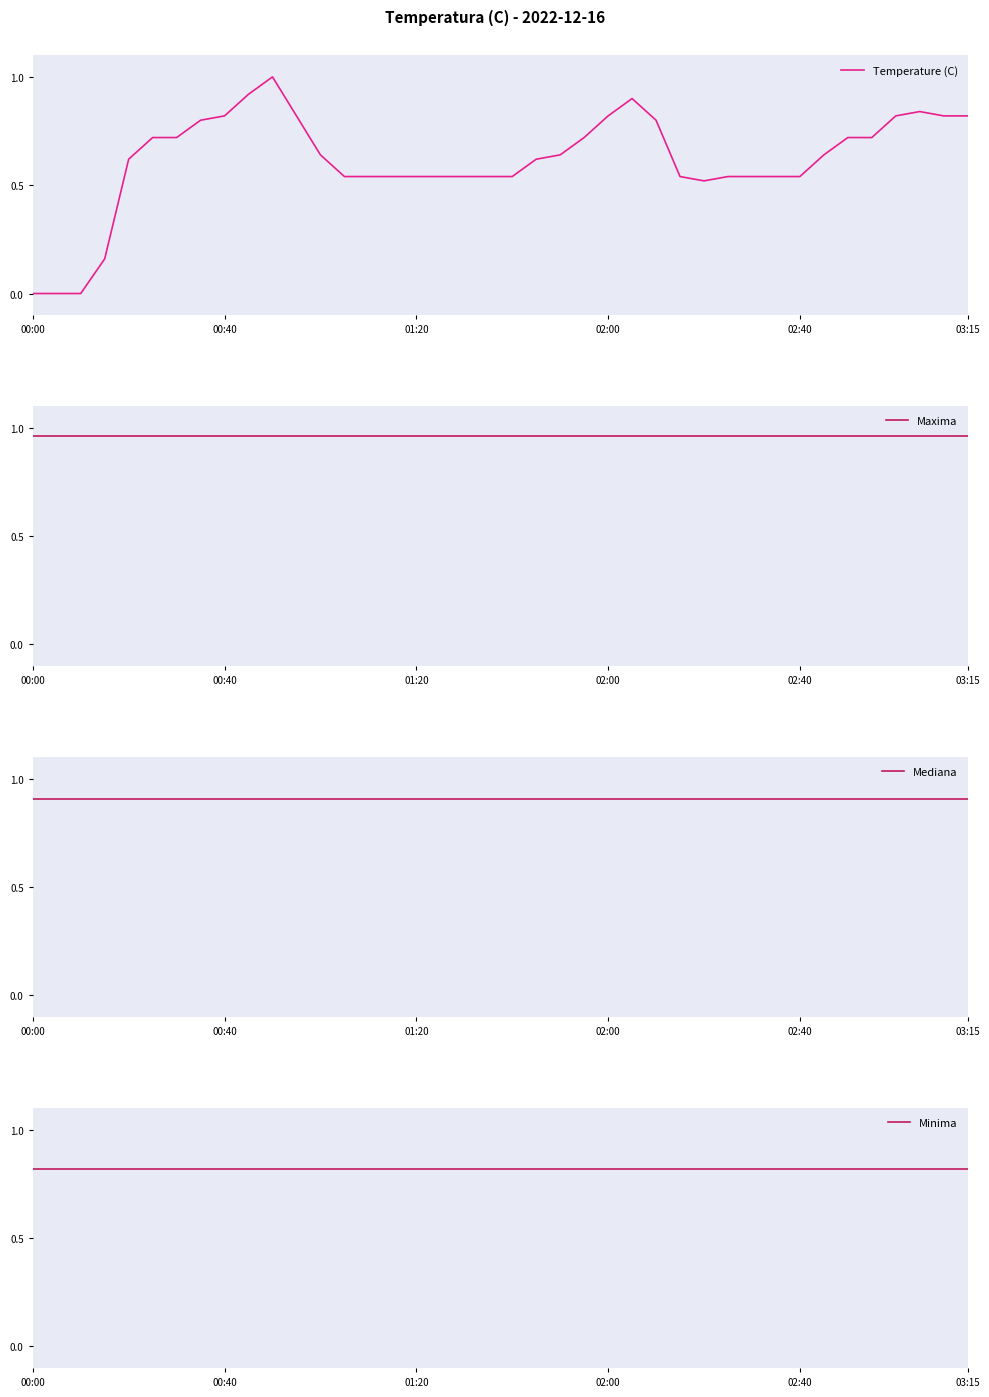

Count the number of categories in the chart.

40